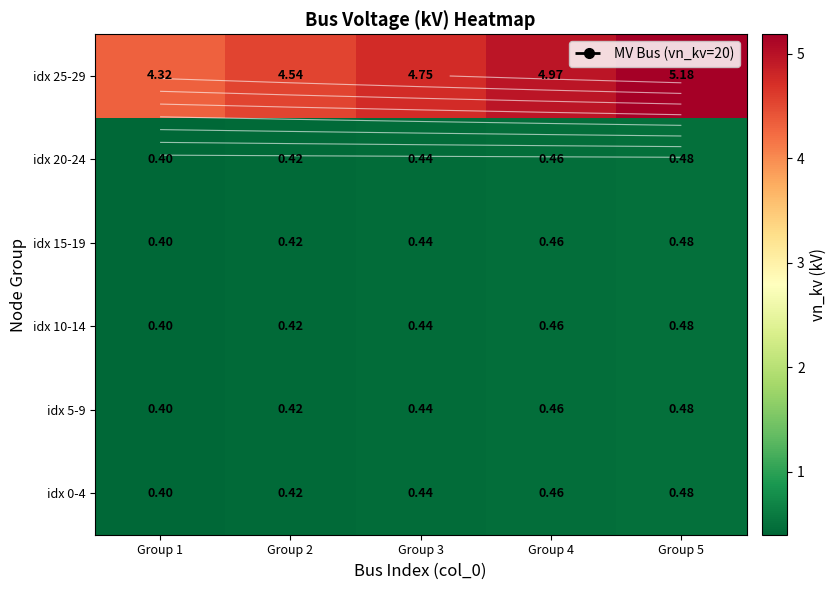

Which category has the highest value across all series?

Group 5